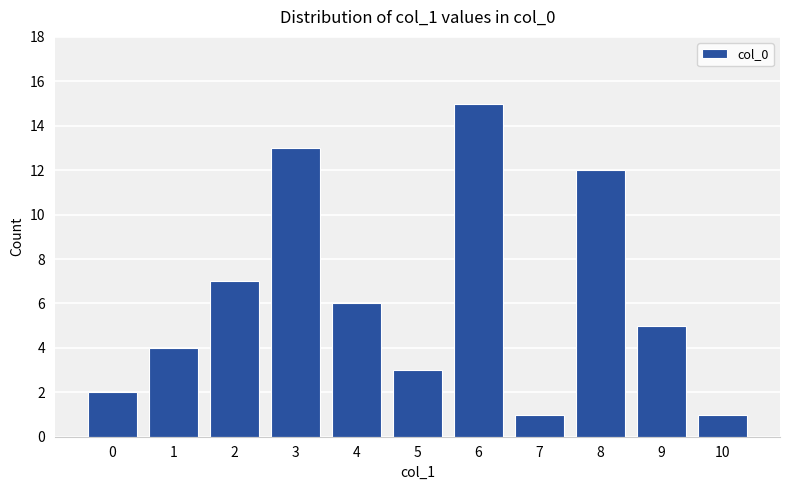

What is the smallest value displayed?

1